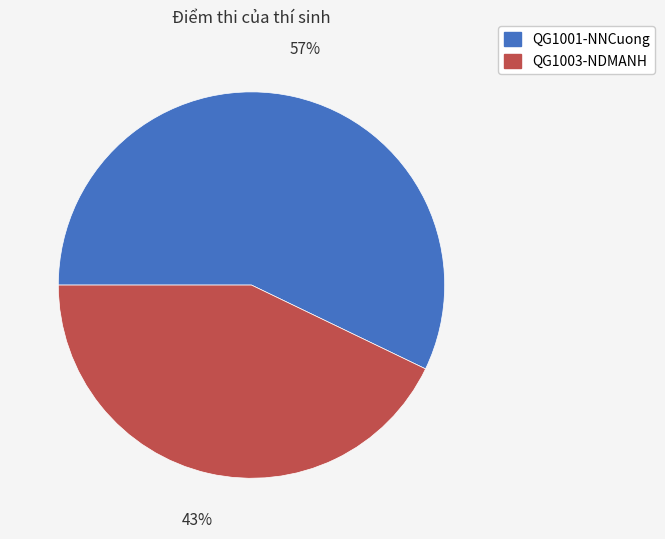

To the nearest percent, what portion does QG1003-NDMANH represent?

43%